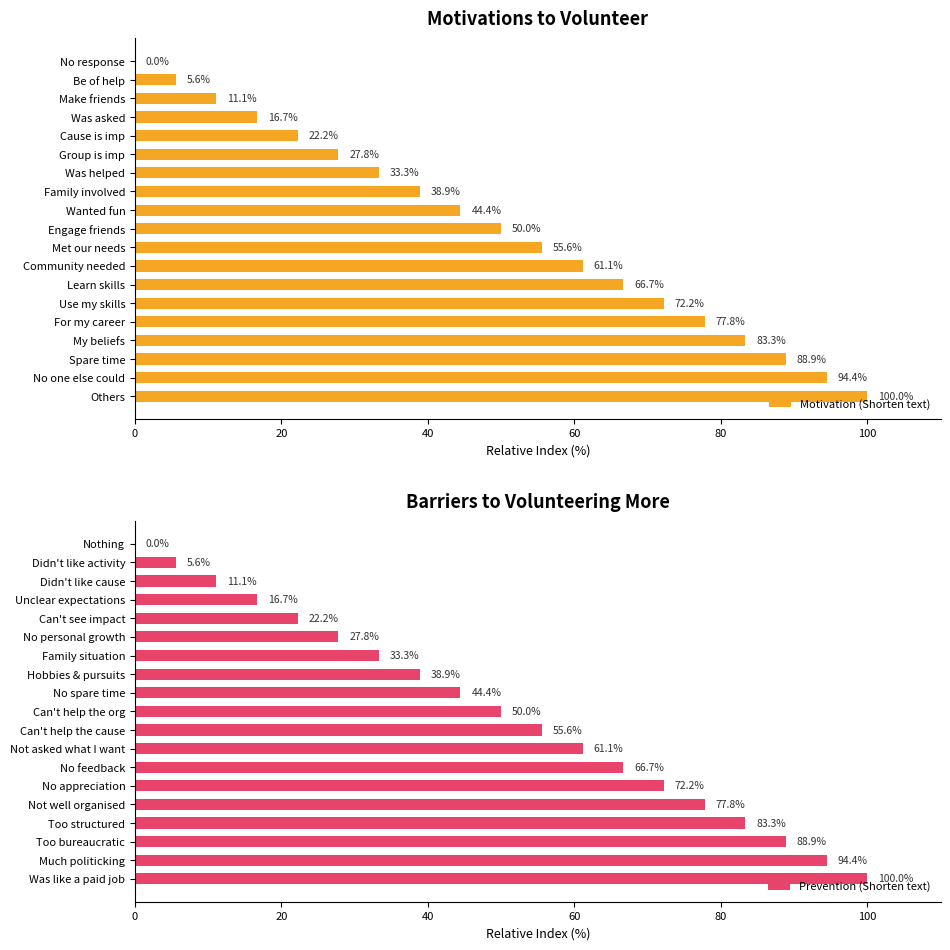

How many bars are there in total?

38